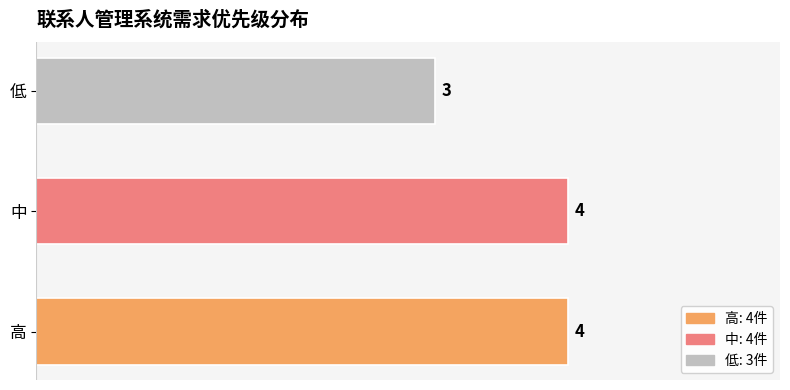

True or false: the data shows 4 at 中.

True